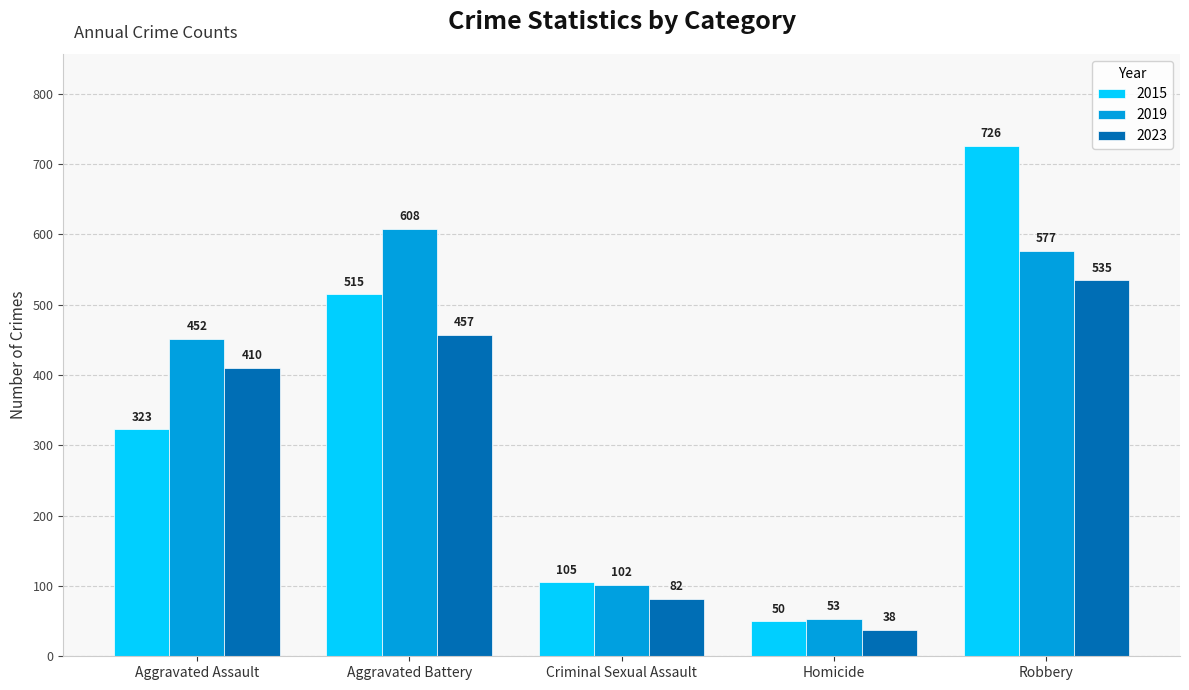

At how many categories does at least one series exceed 421?

3